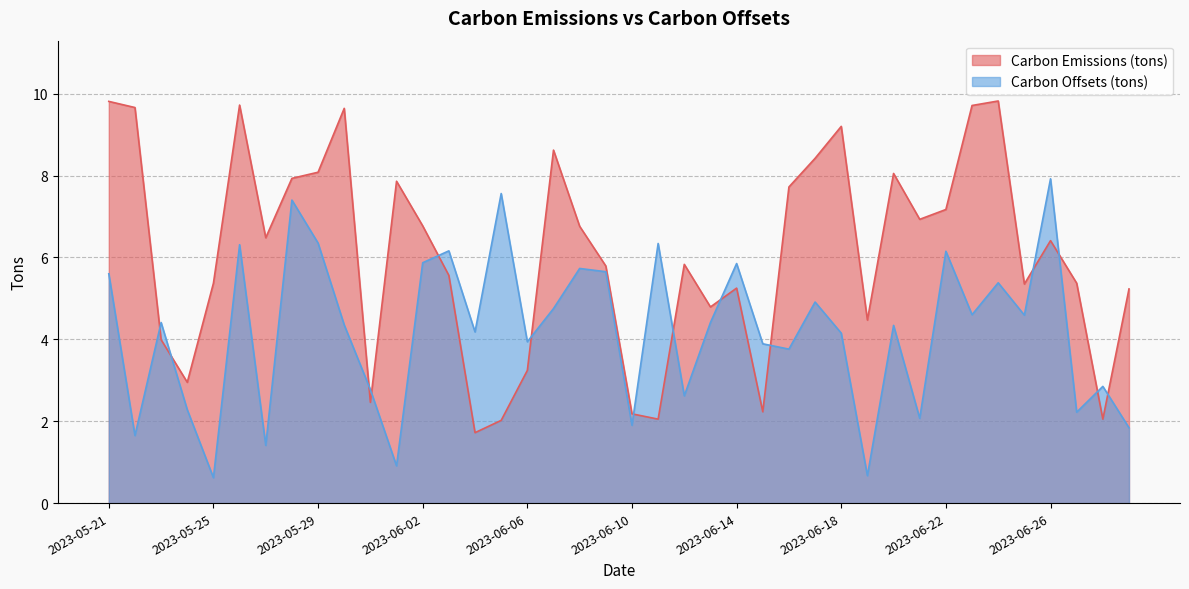

List the series in order of their overall mean, lowest first.

Carbon Offsets (tons), Carbon Emissions (tons)